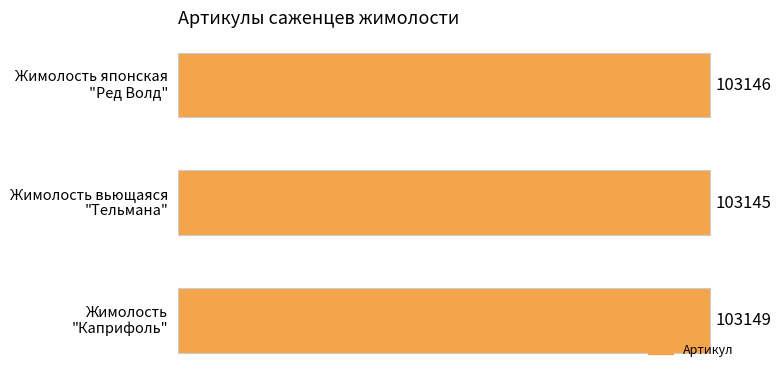

What is the sum of all values?

309440